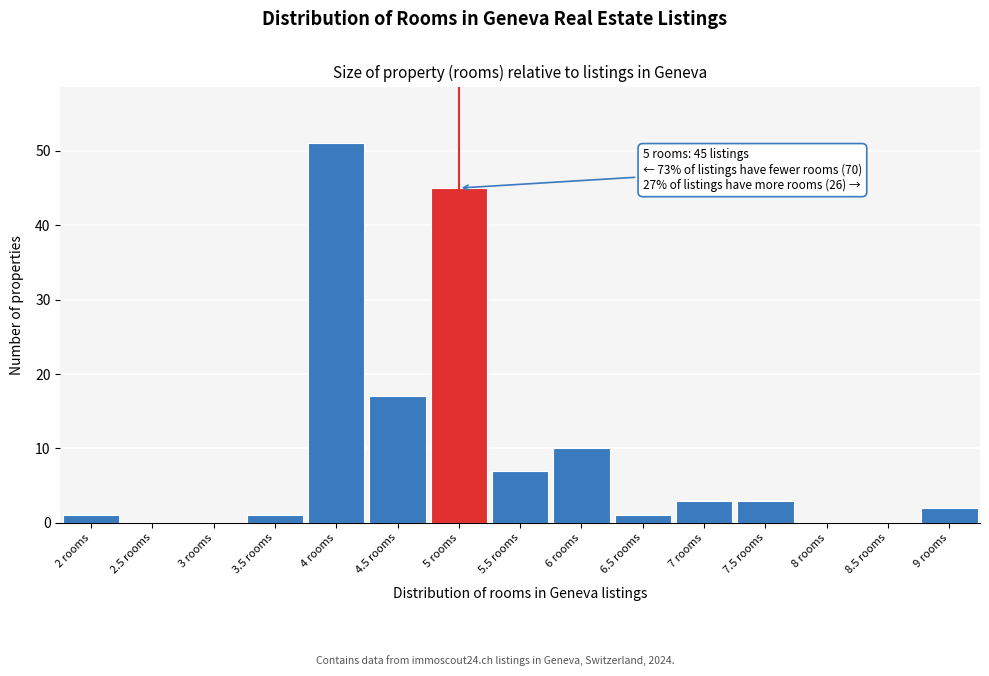

Over which range of the x-axis is the bar tallest?

3.75 to 4.25